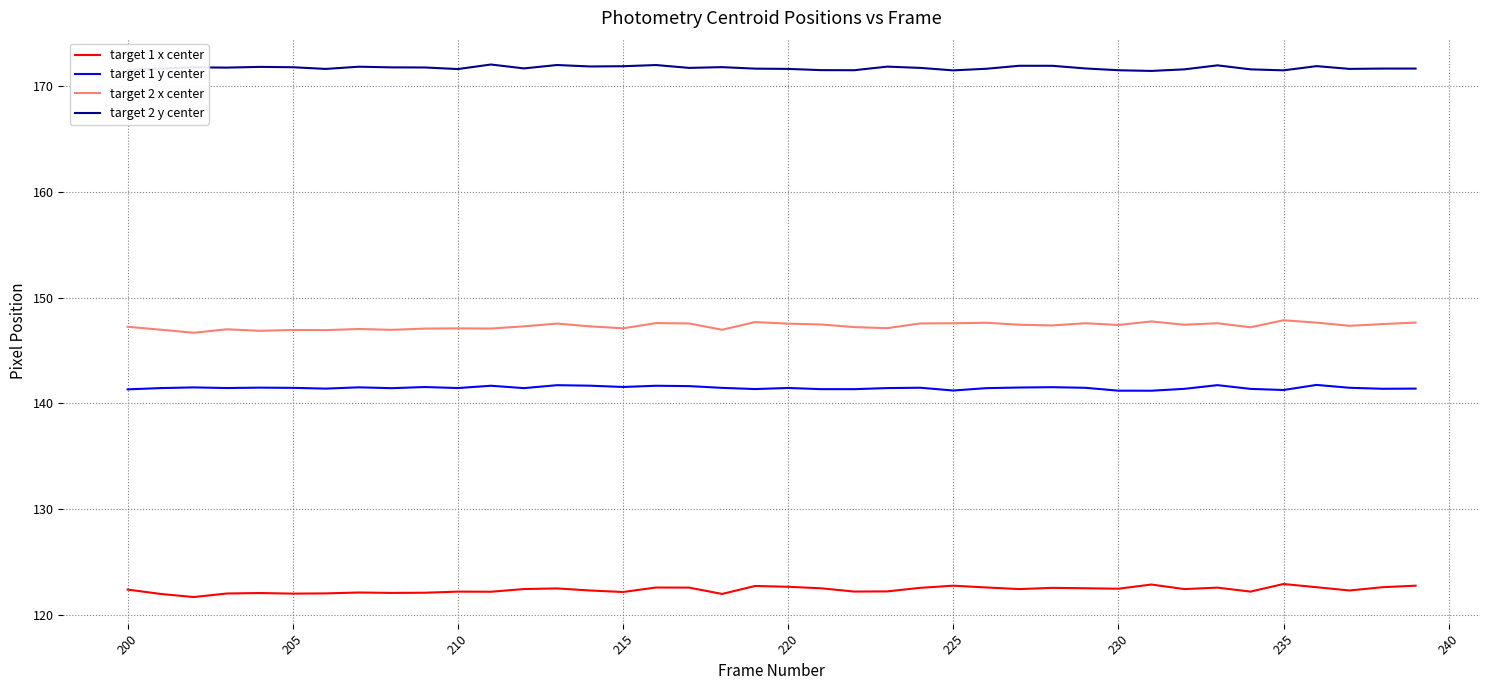

What is the difference between the maximum and minimum values in the target 1 x center series?

1.2